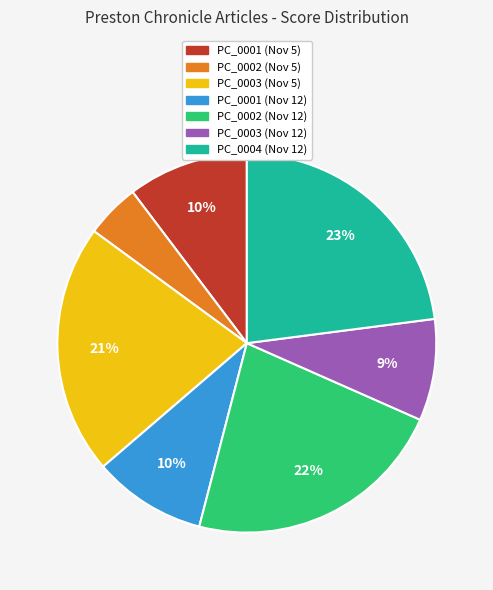

To the nearest percent, what is the average slice percentage?

14%